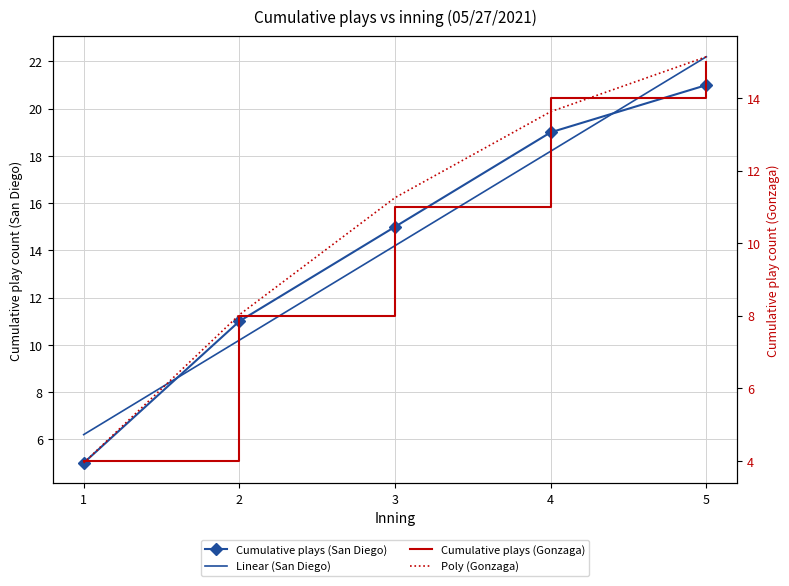

Rank the categories by Poly (Gonzaga) value from highest to lowest.

5, 4, 3, 2, 1